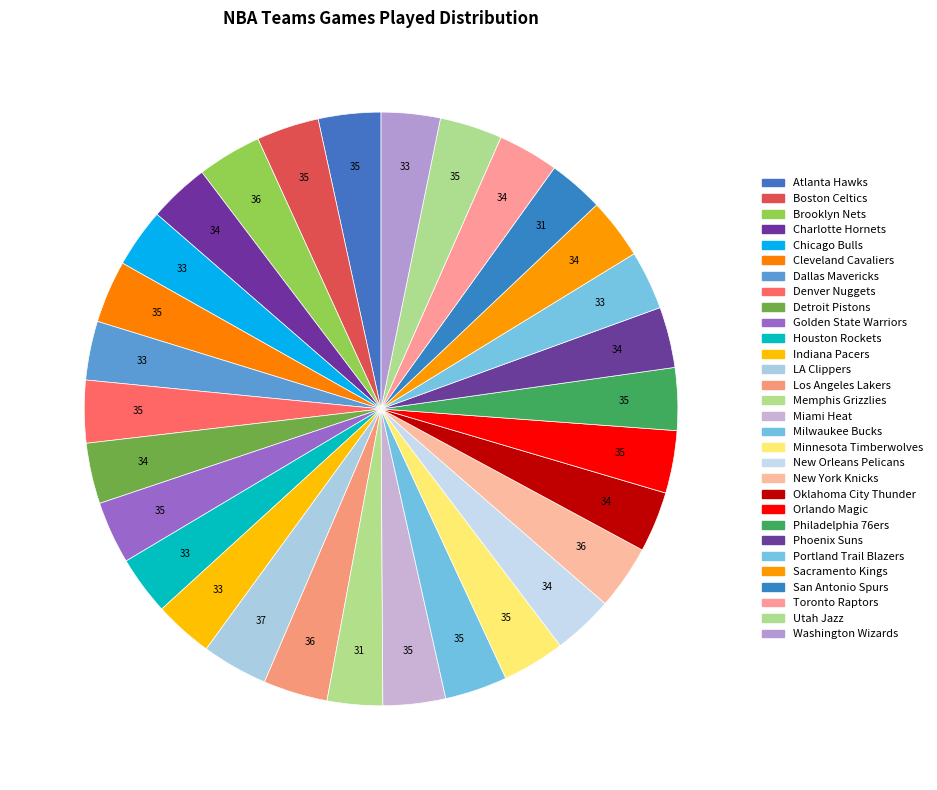

Count the number of slices in the pie.

30